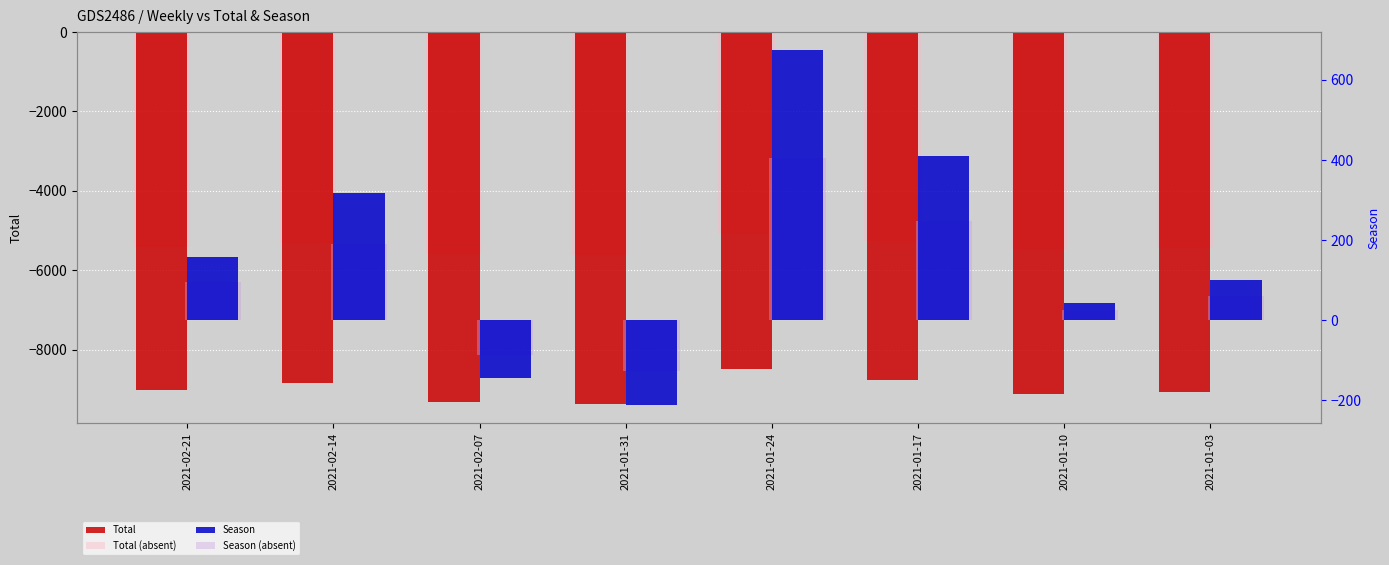

Where is Season (absent) nearest to the value 138?

2021-02-21